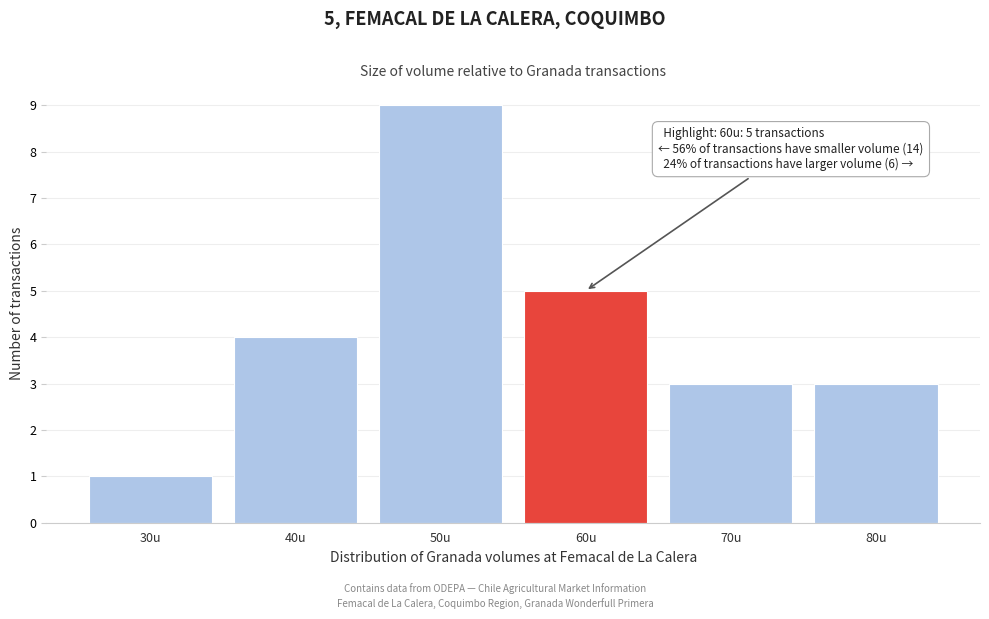

Reading left to right, what are all the values shown in this chart?

1	4	9	5	3	3